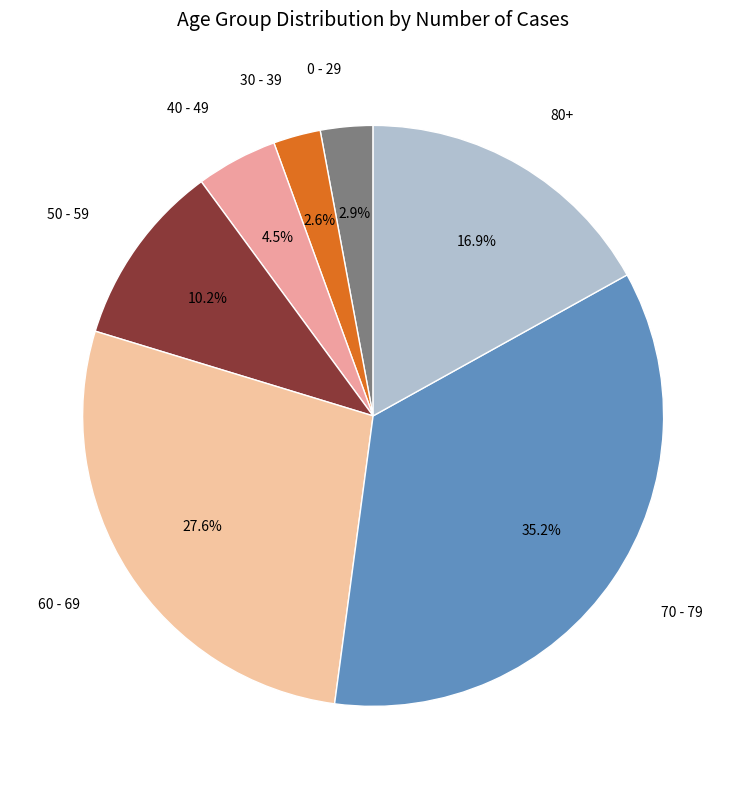

Which category has the biggest portion of the pie?

70 - 79